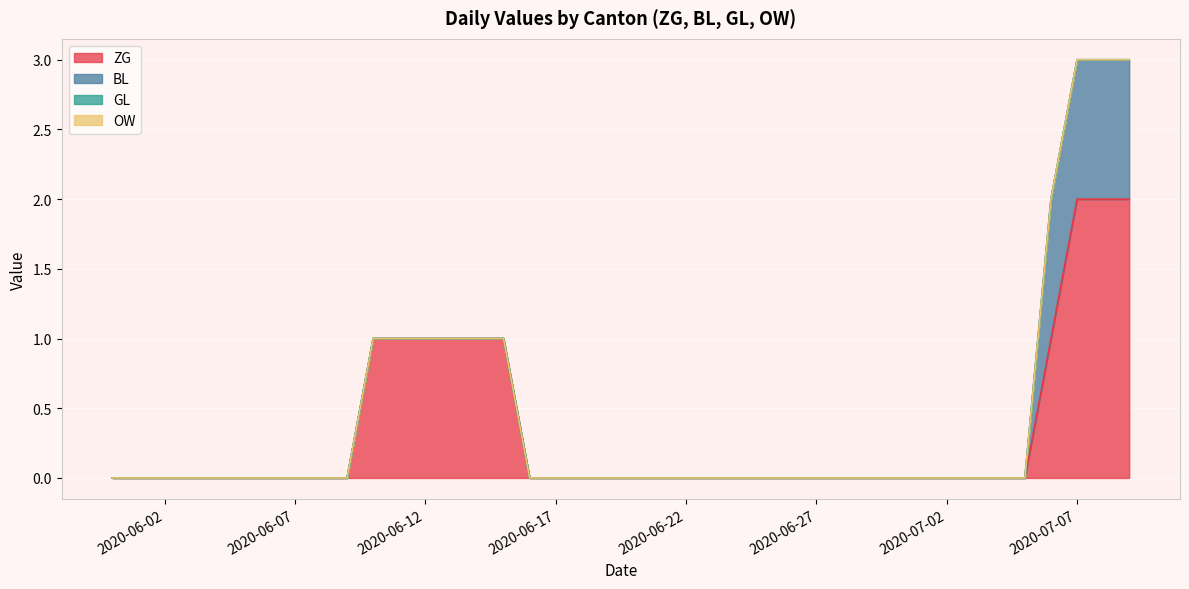

What is the label of the 12th point from the right?

2020-06-28